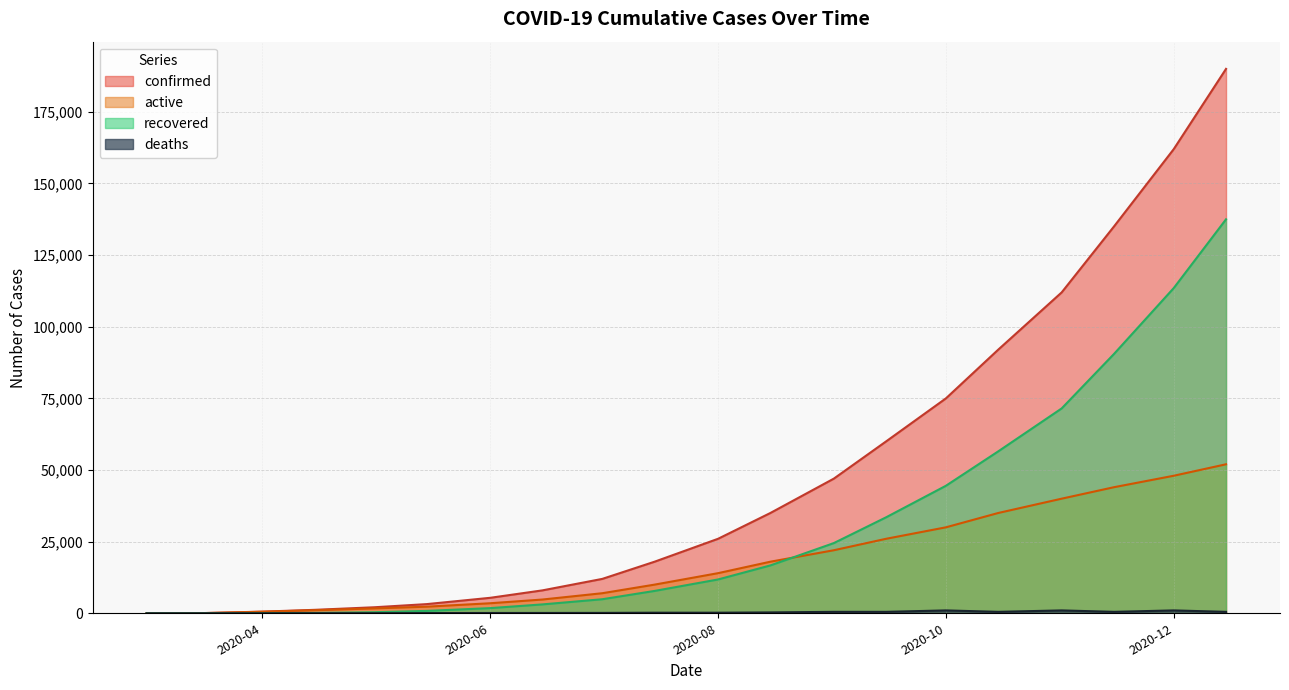

Between 2020-10-15 and 2020-11-01, which series saw the biggest shift?

confirmed